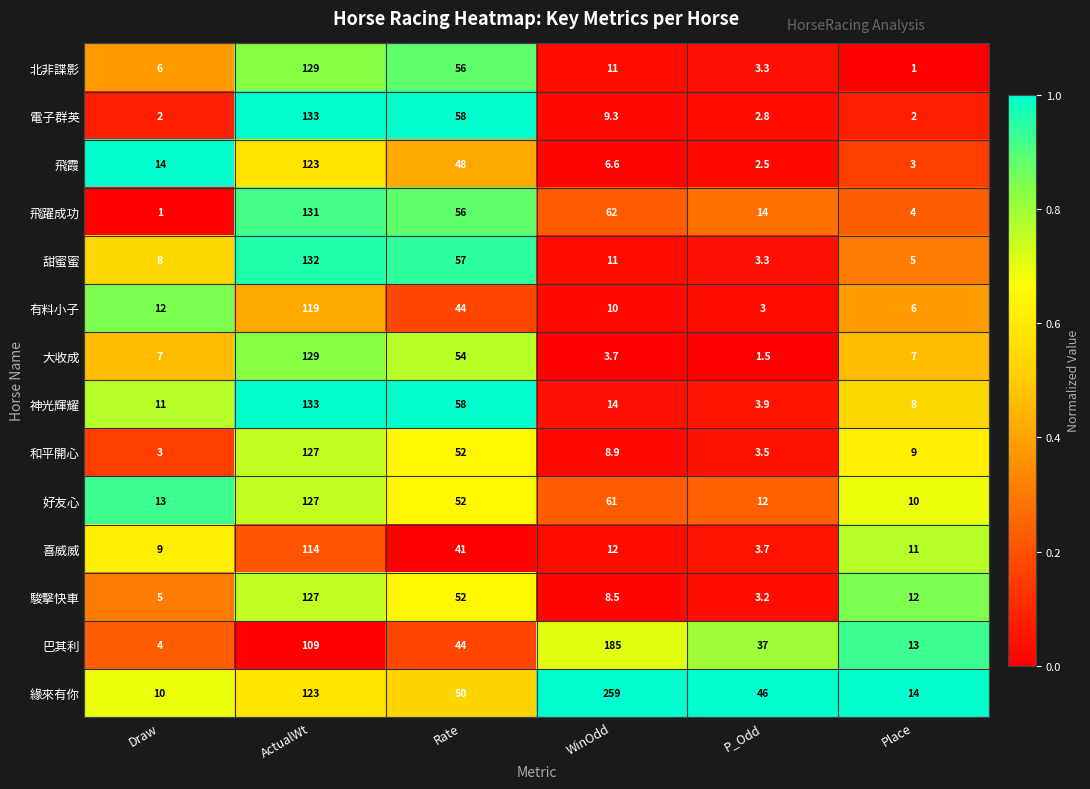

Rank the categories by 甜蜜蜜 value from highest to lowest.

ActualWt, Rate, WinOdd, Draw, Place, P_Odd